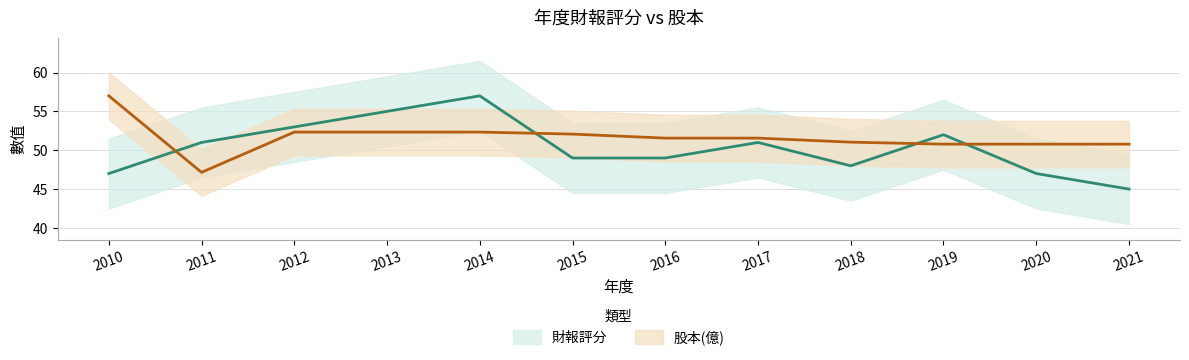

What are all the series names shown in the legend?

財報評分, 股本(億)